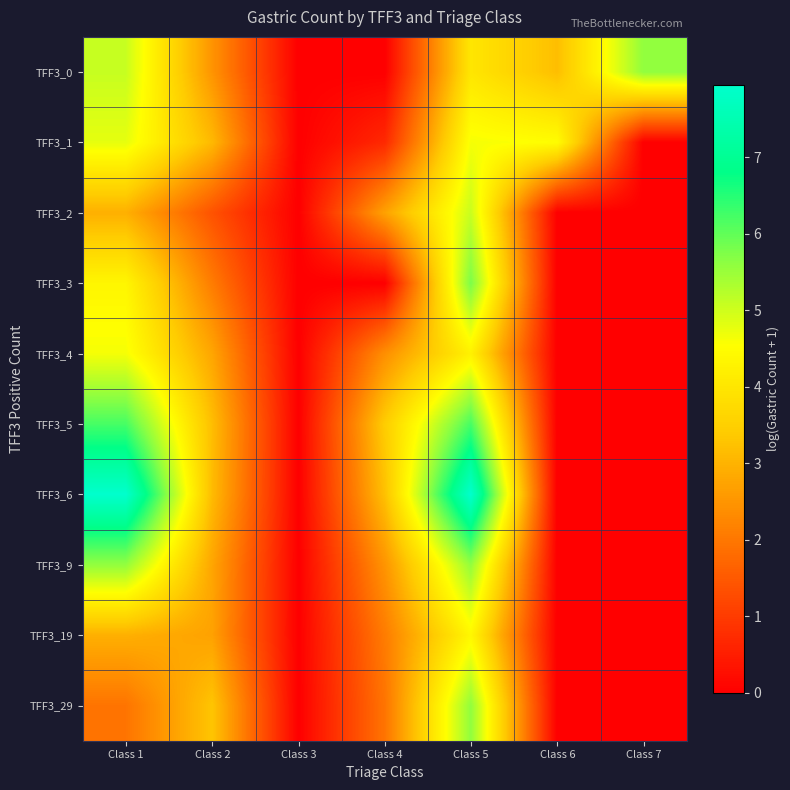

Reading left to right, what are all the values shown in this chart?

TFF3_0: Class 1=5.1	Class 2=2.5	Class 3=0.0	Class 4=0.0	Class 5=4.0	Class 6=3.2	Class 7=5.6
TFF3_1: Class 1=4.8	Class 2=3.1	Class 3=0.0	Class 4=0.7	Class 5=4.6	Class 6=4.5	Class 7=0.0
TFF3_2: Class 1=2.9	Class 2=1.4	Class 3=0.0	Class 4=2.7	Class 5=5.1	Class 6=0.0	Class 7=0.0
TFF3_3: Class 1=4.3	Class 2=2.1	Class 3=0.0	Class 4=0.0	Class 5=5.8	Class 6=0.0	Class 7=0.0
TFF3_4: Class 1=4.6	Class 2=2.8	Class 3=0.0	Class 4=2.4	Class 5=4.2	Class 6=0.0	Class 7=0.0
TFF3_5: Class 1=6.2	Class 2=3.2	Class 3=0.0	Class 4=3.4	Class 5=6.2	Class 6=0.0	Class 7=0.0
TFF3_6: Class 1=7.9	Class 2=3.1	Class 3=0.0	Class 4=3.2	Class 5=7.9	Class 6=0.0	Class 7=0.0
TFF3_9: Class 1=5.6	Class 2=2.8	Class 3=0.0	Class 4=2.5	Class 5=5.6	Class 6=0.0	Class 7=0.0
TFF3_19: Class 1=2.9	Class 2=2.7	Class 3=0.0	Class 4=2.1	Class 5=4.4	Class 6=0.0	Class 7=0.0
TFF3_29: Class 1=1.9	Class 2=3.3	Class 3=0.0	Class 4=1.9	Class 5=5.6	Class 6=0.0	Class 7=0.0